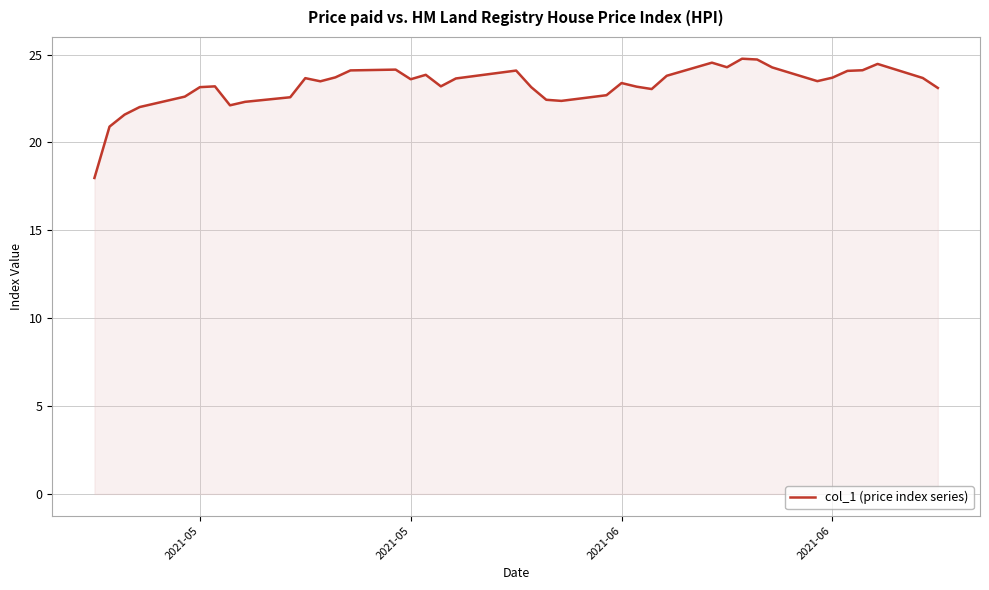

What is the difference between the maximum and minimum values?

6.8